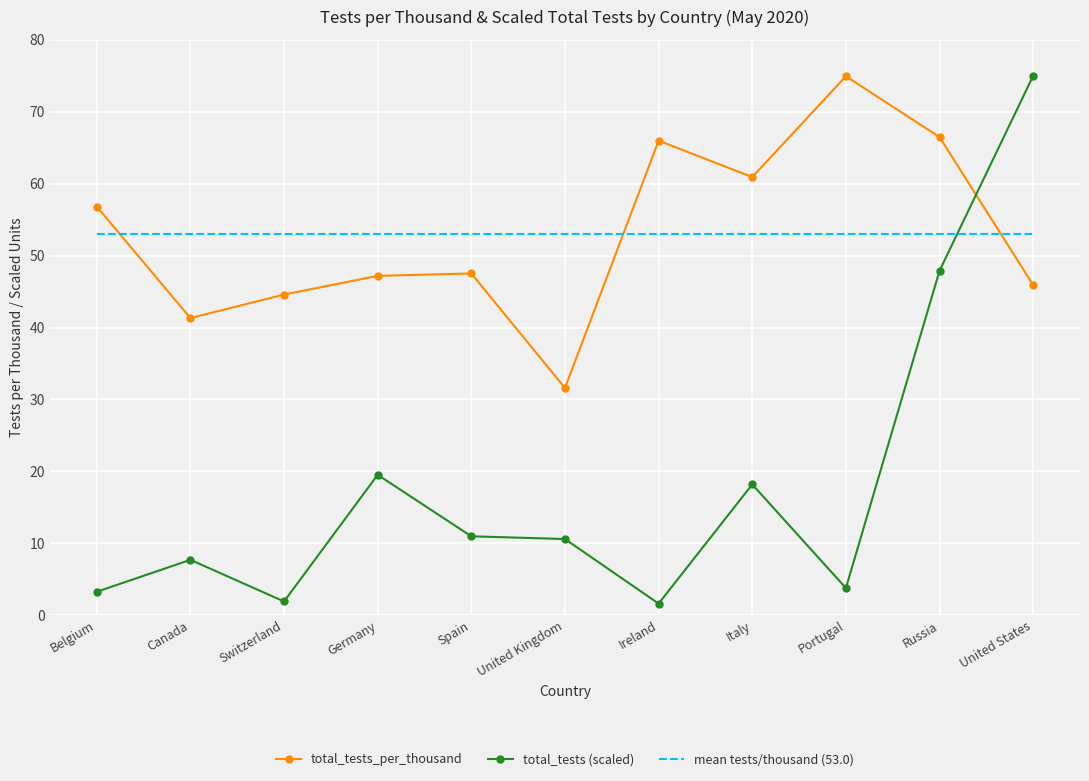

What is the spread (max minus min) of values at Switzerland?

51.1